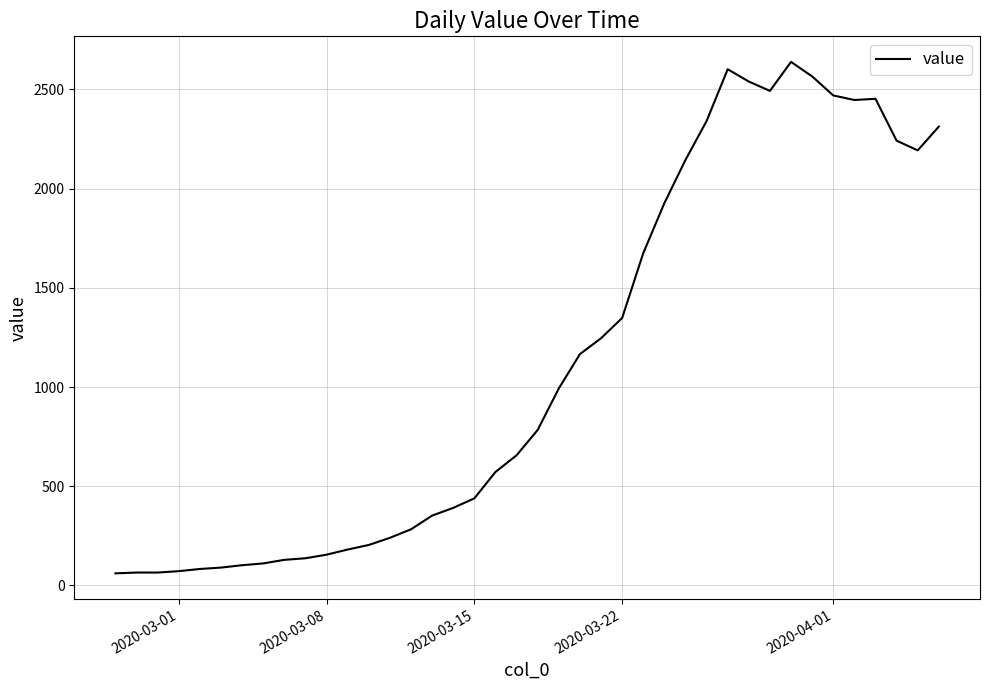

What is the minimum value shown in the chart?

61